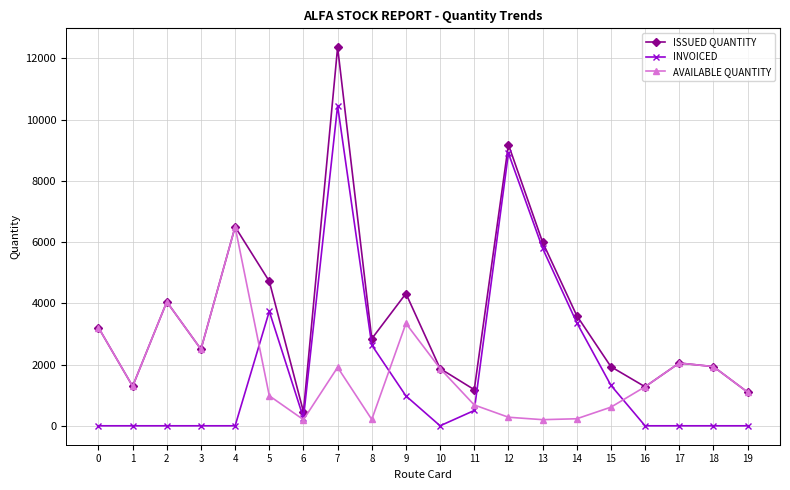

The value of ISSUED QUANTITY at 1 is 2209. True or false?

False